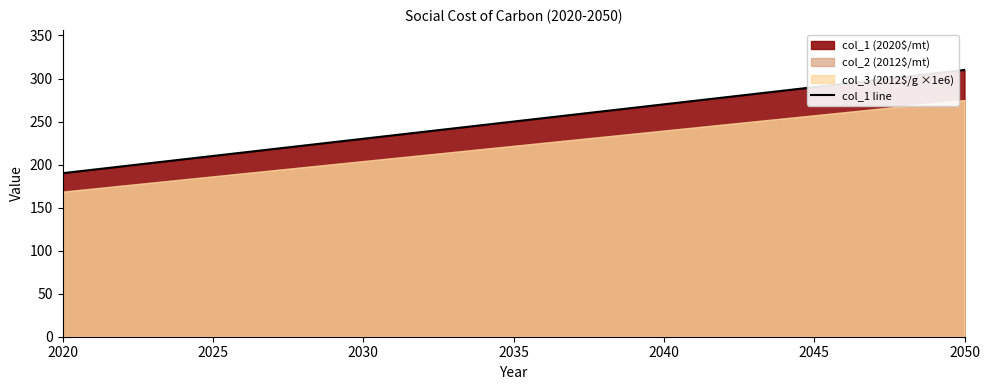

How many lines are shown in the chart?

1